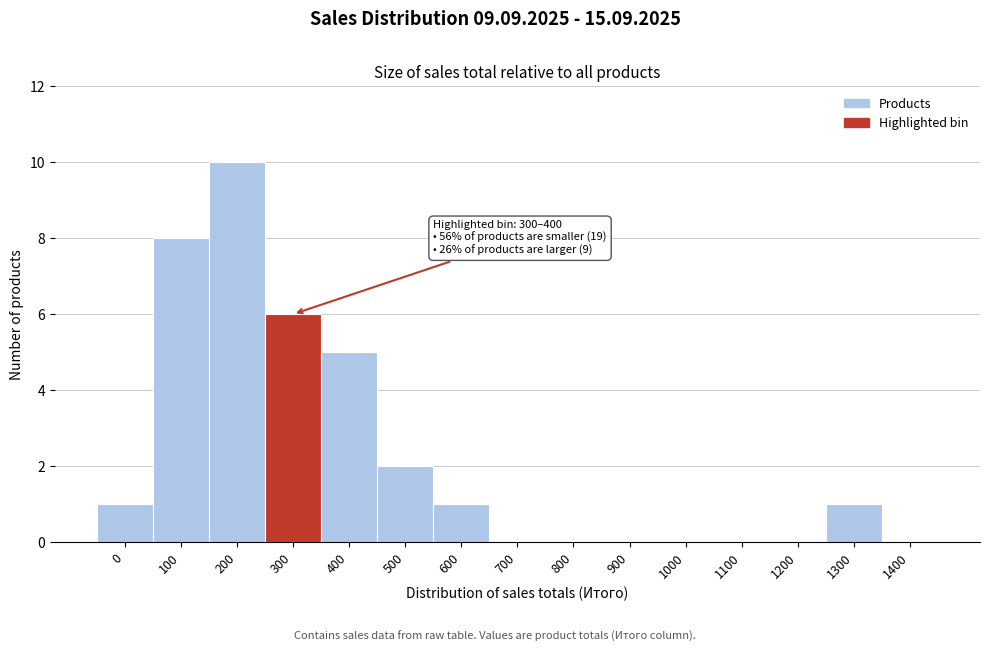

Reading right to left, what are all the values shown in this chart?

1400=0	1300=1	1200=0	1100=0	1000=0	900=0	800=0	700=0	600=1	500=2	400=5	300=6	200=10	100=8	0=1